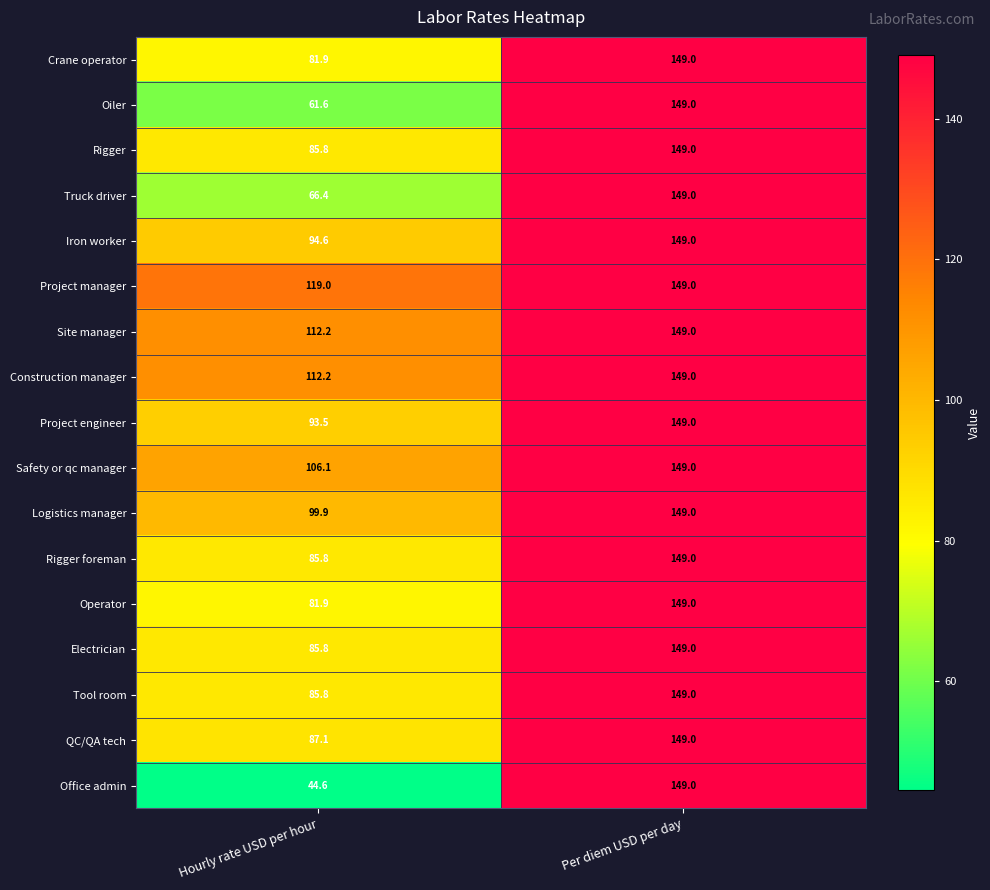

Read the Electrician value at Per diem USD per day.

149.0